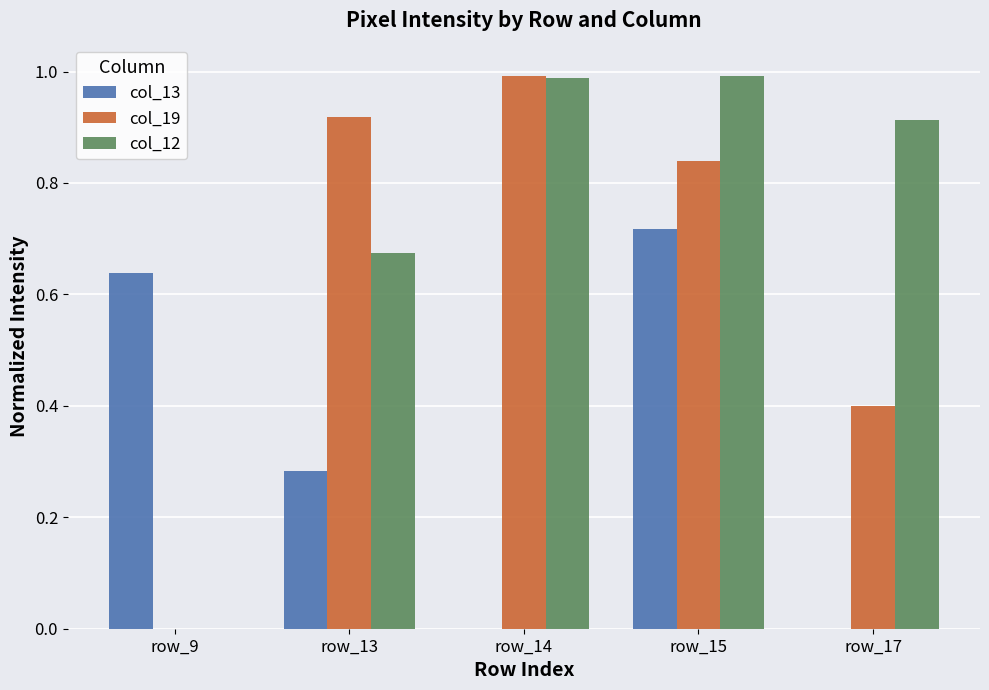

Between row_14 and row_17, which series saw the biggest shift?

col_19